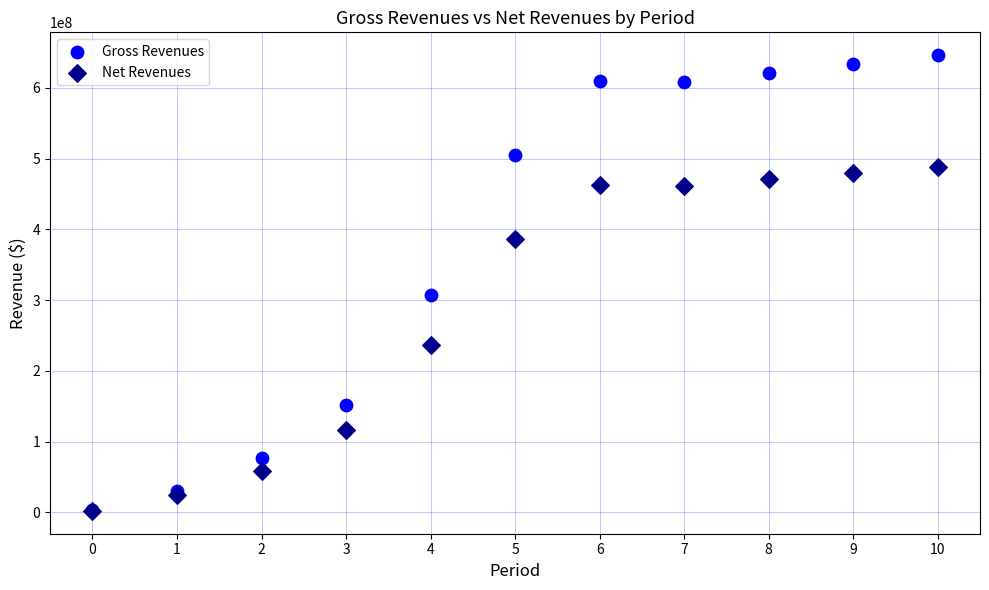

Across all series, what Y value is closest to 324141274?

306843135.5